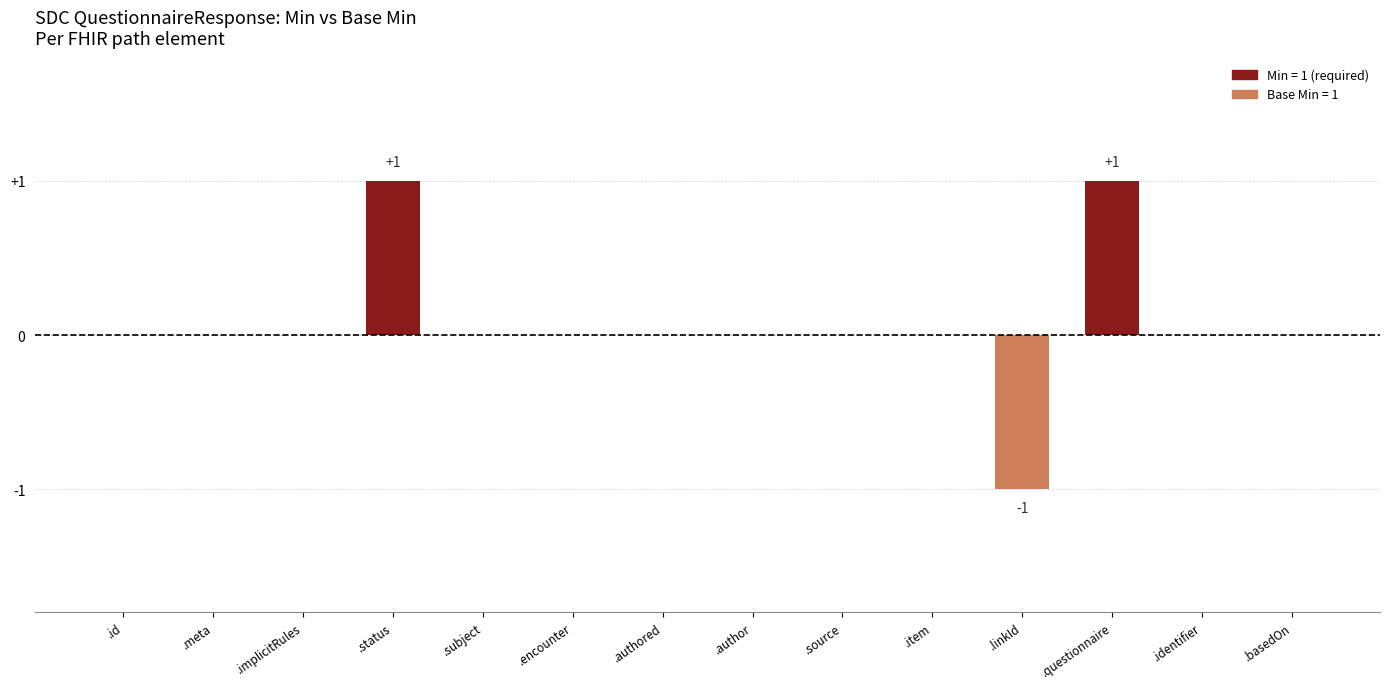

Reading right to left, transcribe all the data shown in this chart.

.basedOn=0	.identifier=0	.questionnaire=1	.linkId=-1	.item=0	.source=0	.author=0	.authored=0	.encounter=0	.subject=0	.status=1	.implicitRules=0	.meta=0	.id=0